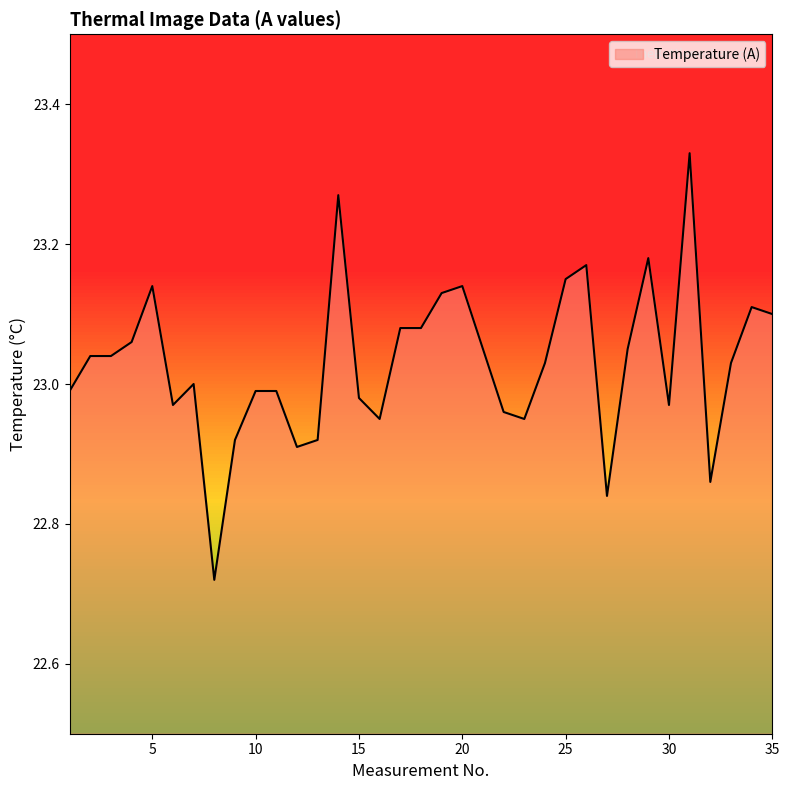

What is the difference between the maximum and minimum values?

0.6